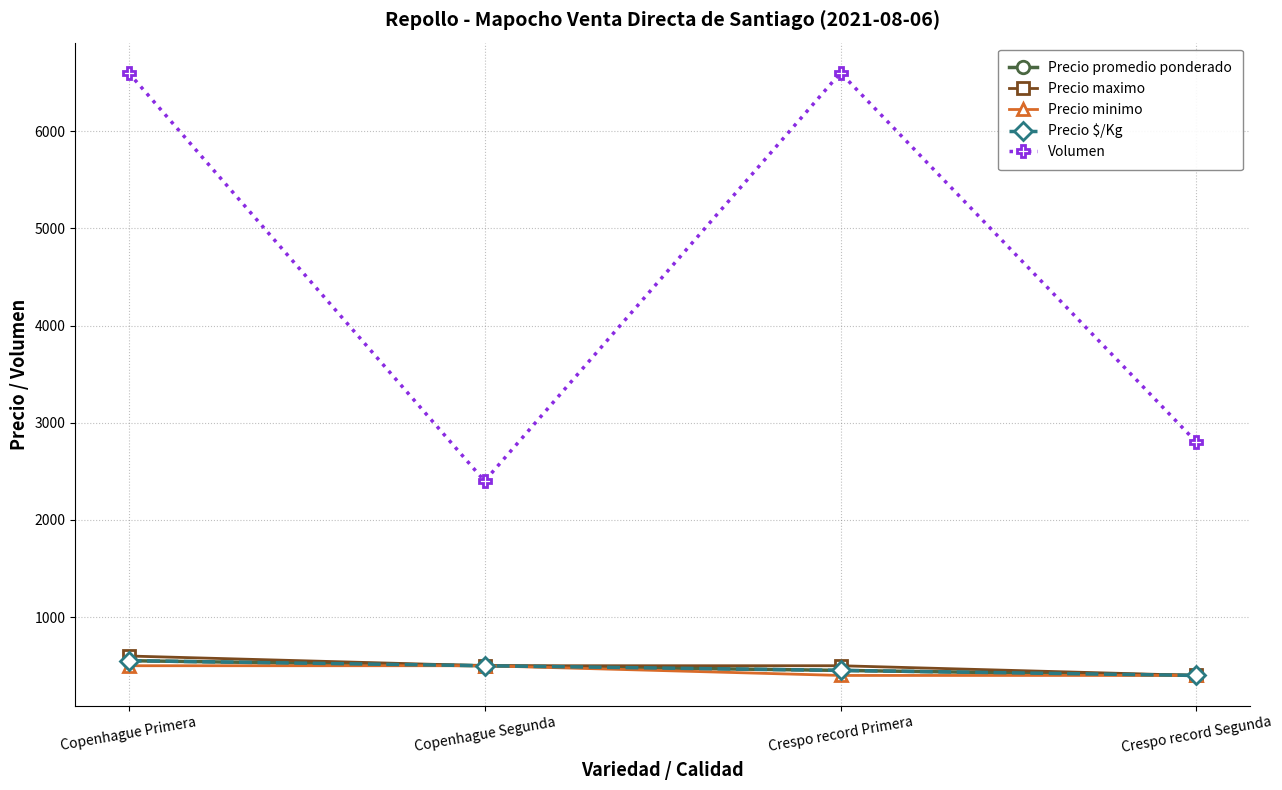

At which category does the chart reach its peak across all series?

Copenhague Primera